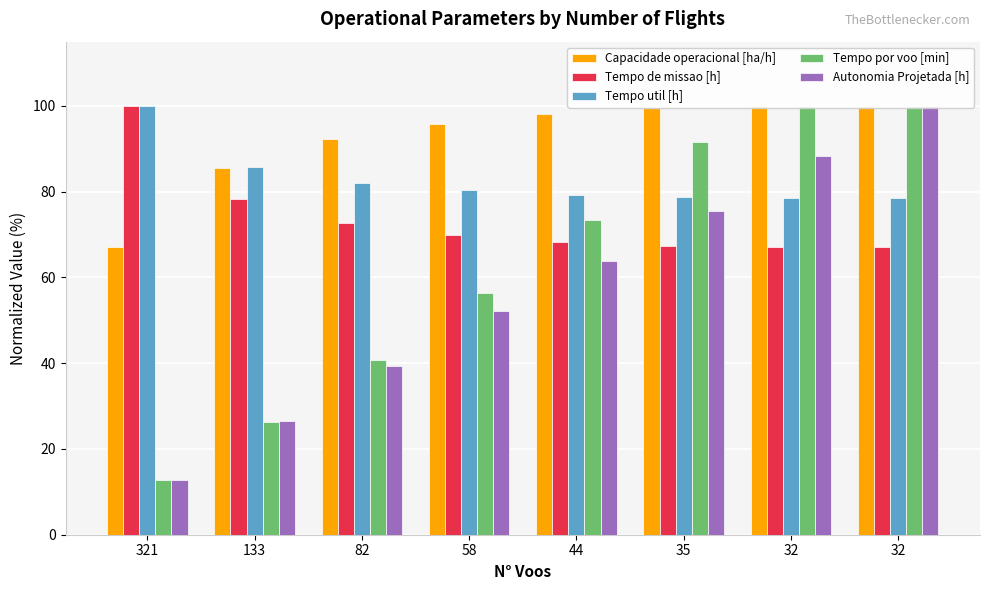

What is the difference between the Tempo por voo [min] values at 82 and 35?

50.8